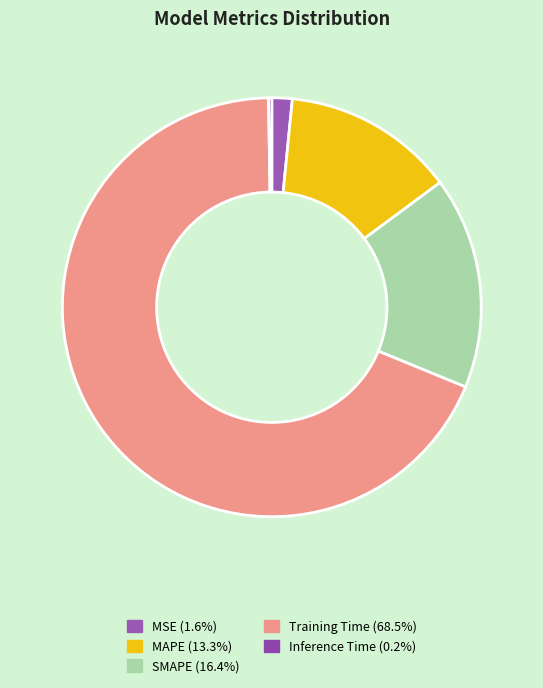

The MAPE slice represents 13% of the pie. True or false?

True